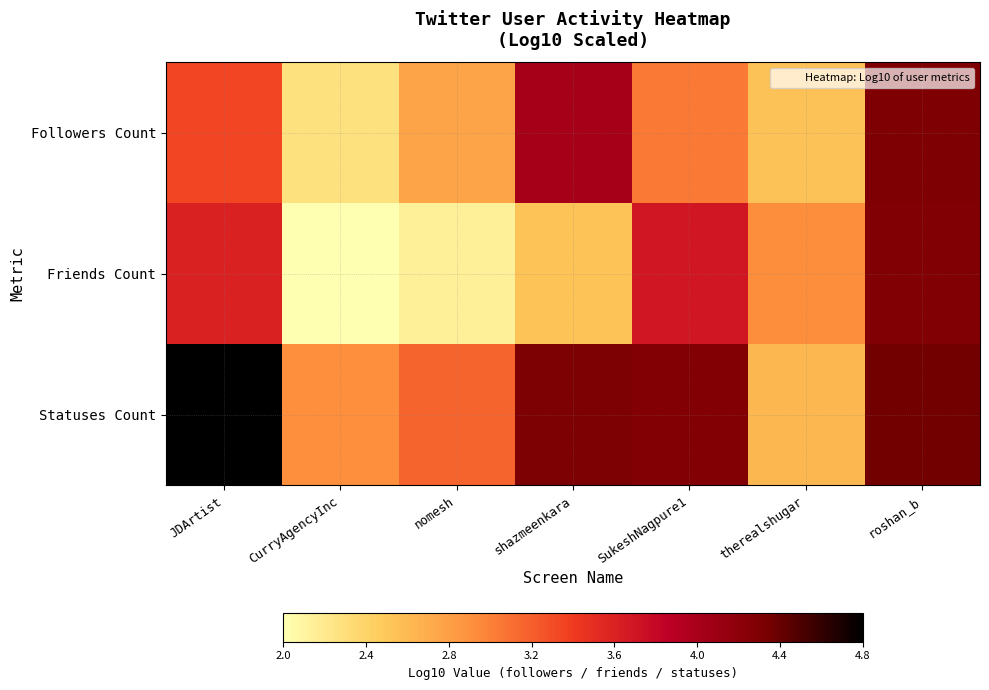

Which category has the lowest value across all series?

CurryAgencyInc